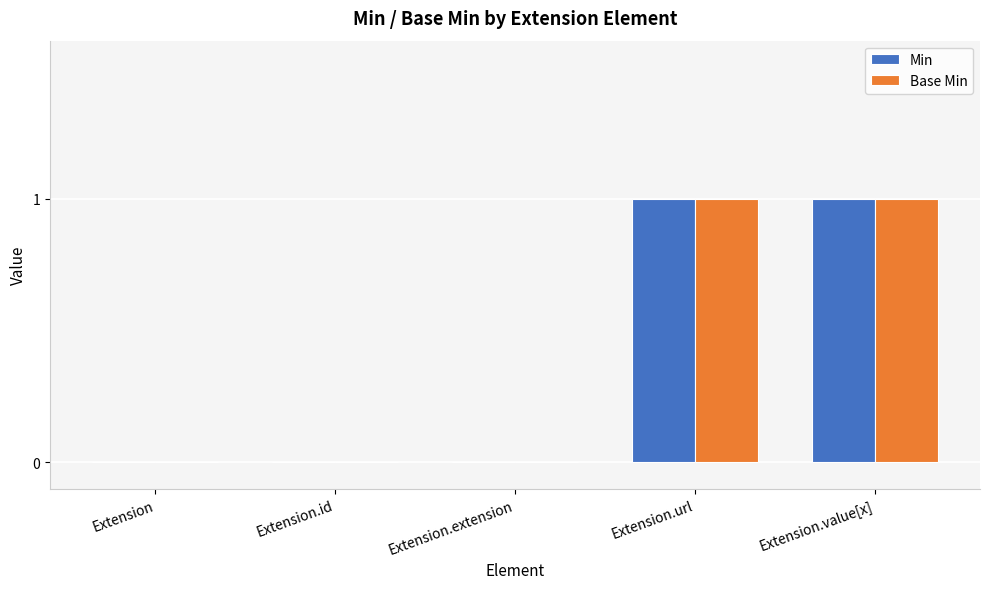

Is the value of Min at Extension.url greater than the value of Base Min at Extension?

Yes